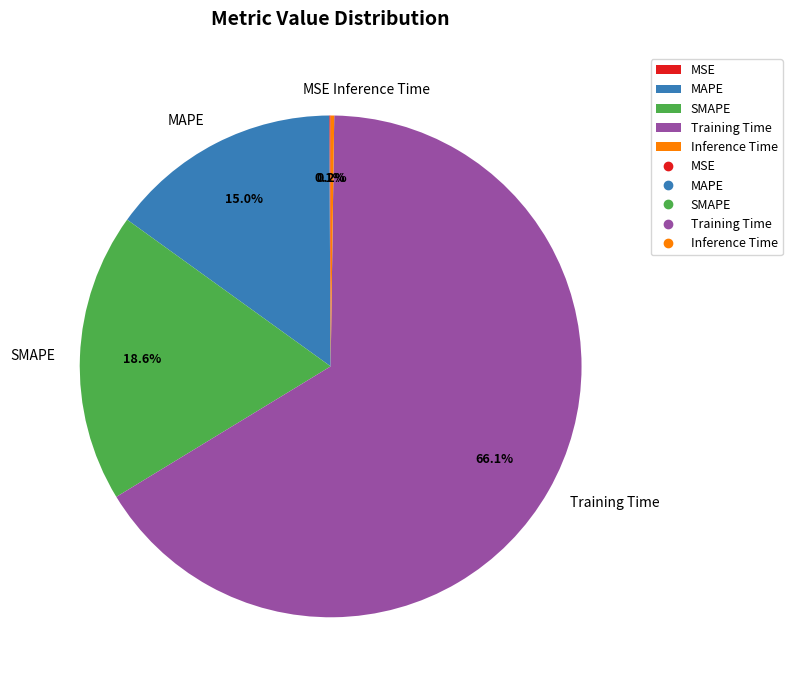

True or false: MAPE accounts for 2% of the total.

False